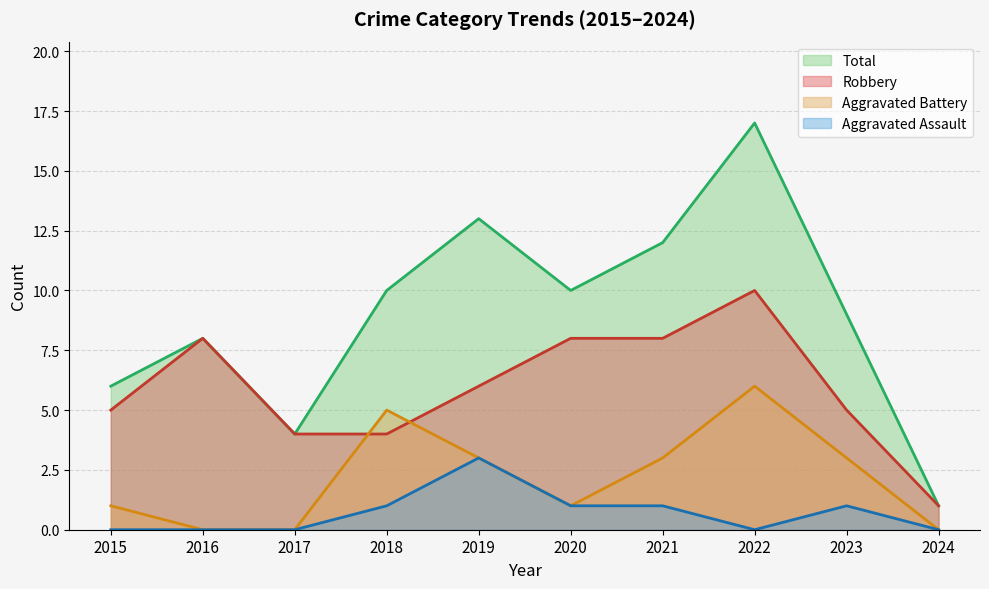

How many values in the Total series are below 10?

5